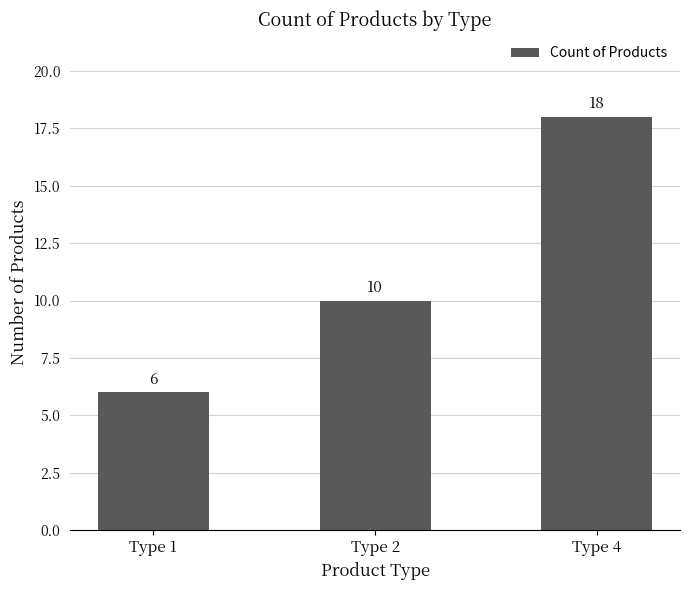

What value does the data have at Type 1, to the nearest 10?

10